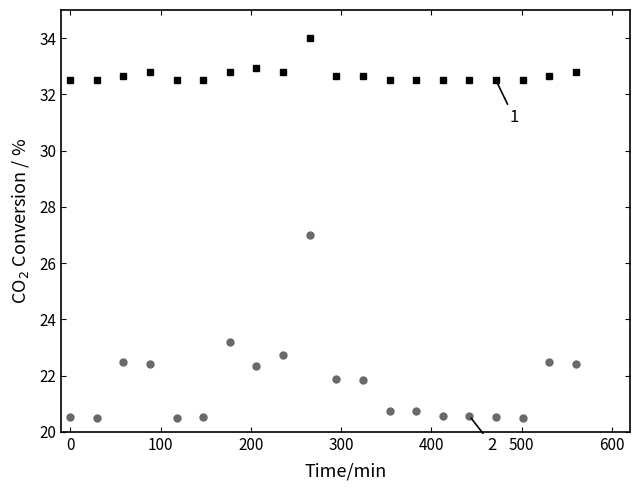

Count the number of categories in the chart.

20